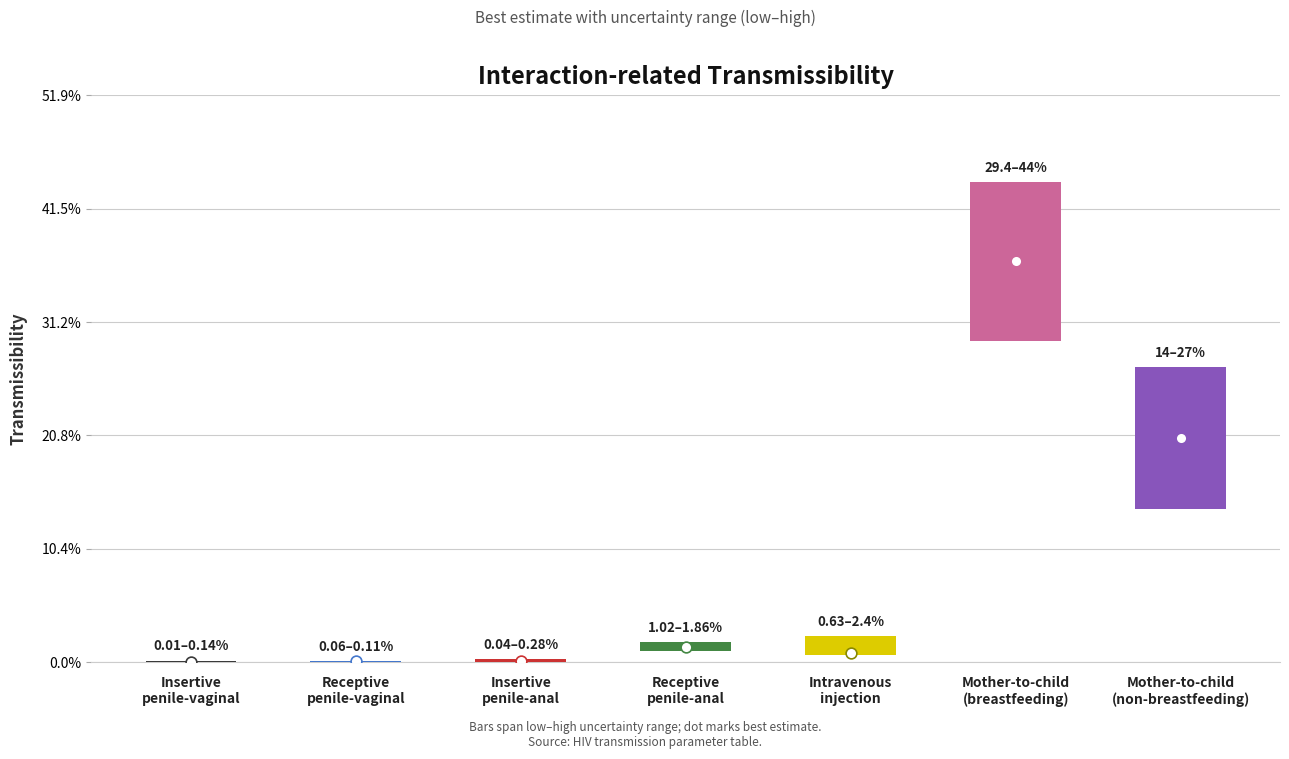

Is the value of best at 6 greater than the value of low at best?

Yes